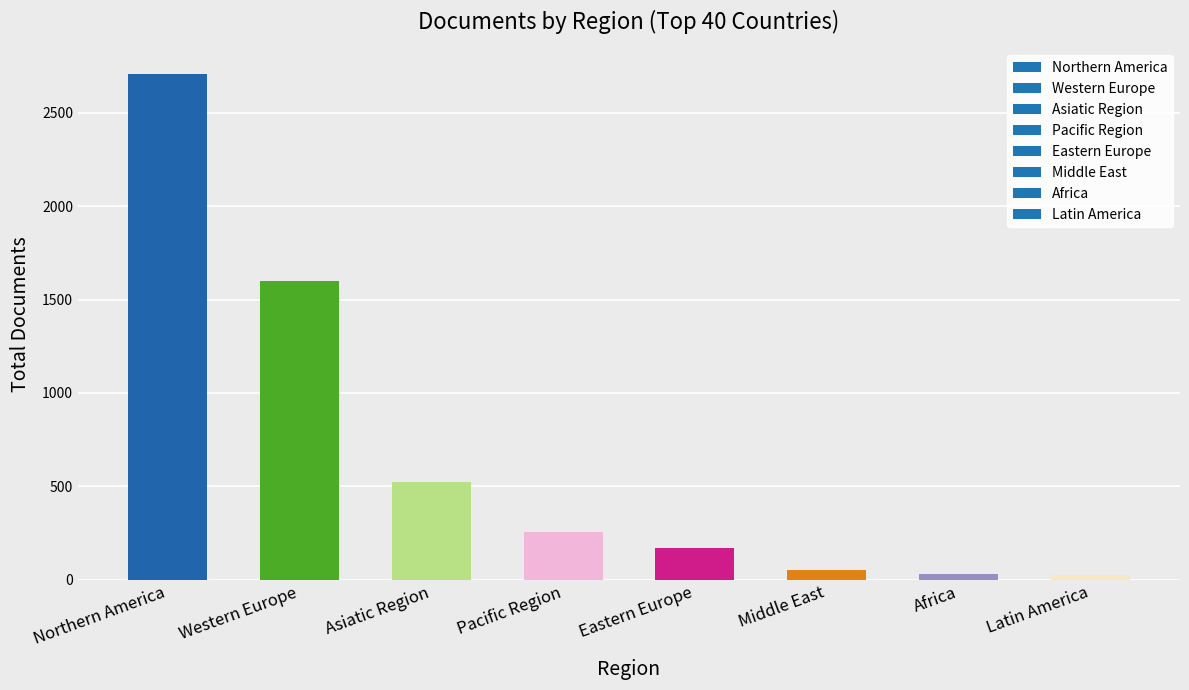

What is the change in value from Pacific Region to Eastern Europe?

-85